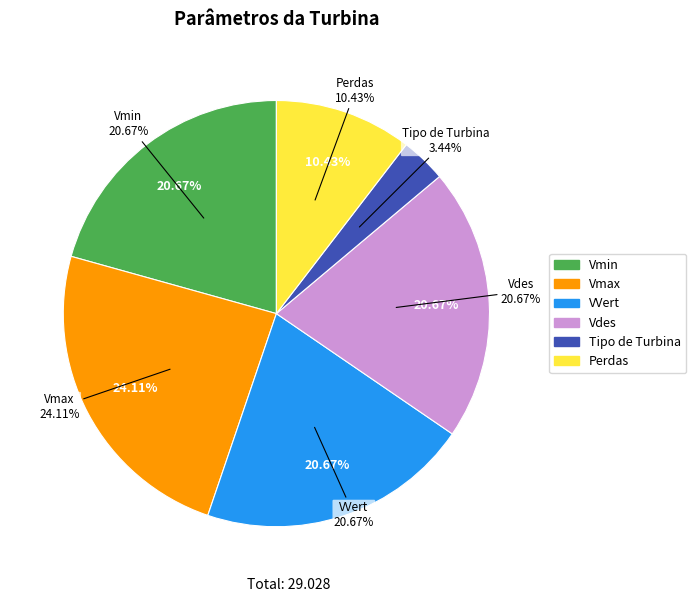

Count the number of slices in the pie.

6